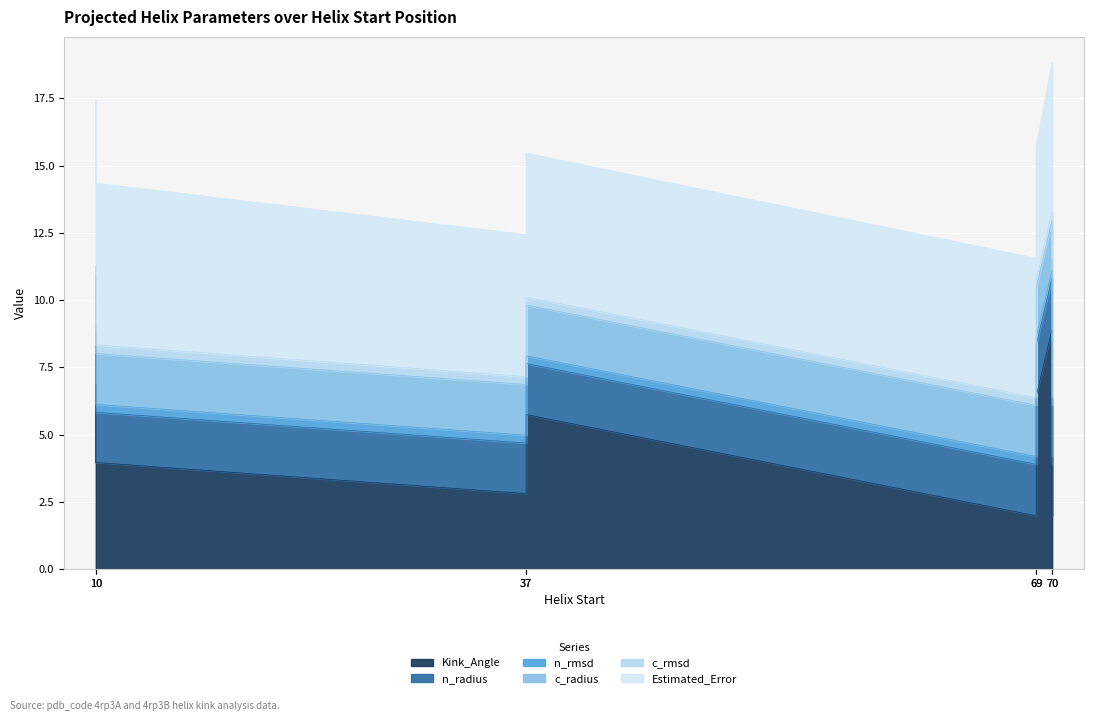

How many lines are shown in the chart?

6